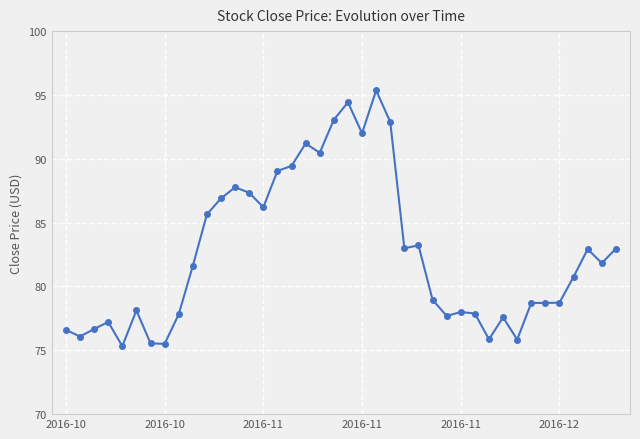

True or false: the data has more than 0 interior local peaks.

True